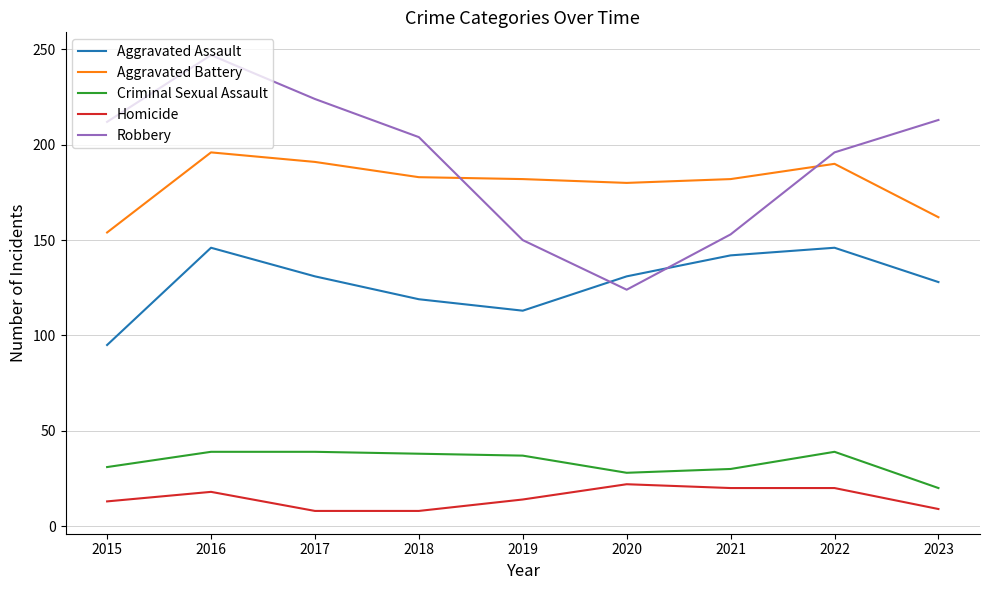

True or false: Homicide and Robbery cross at least once.

False